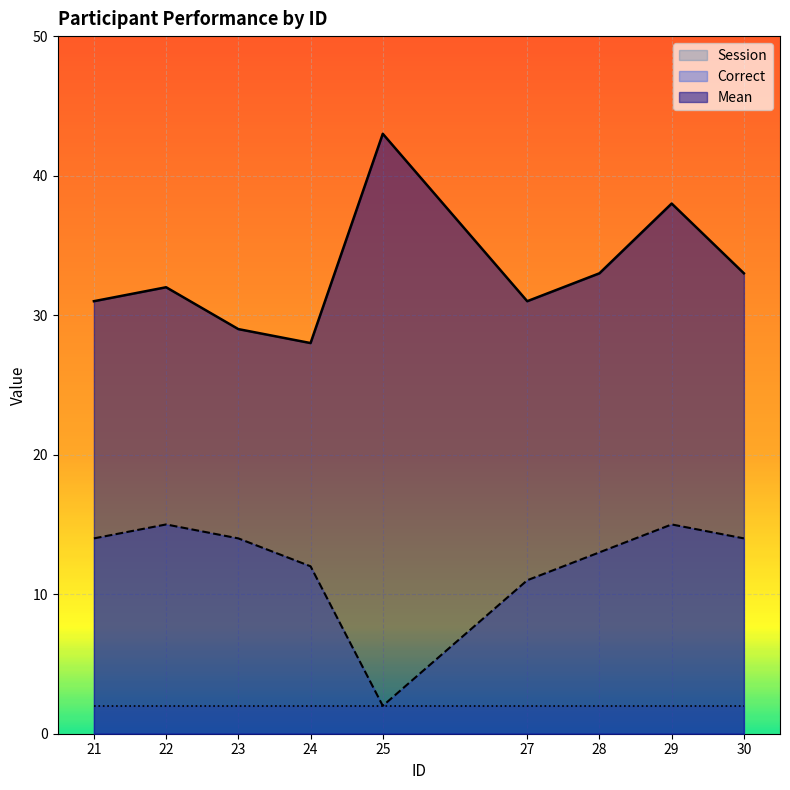

True or false: Correct and Mean cross at least once.

False